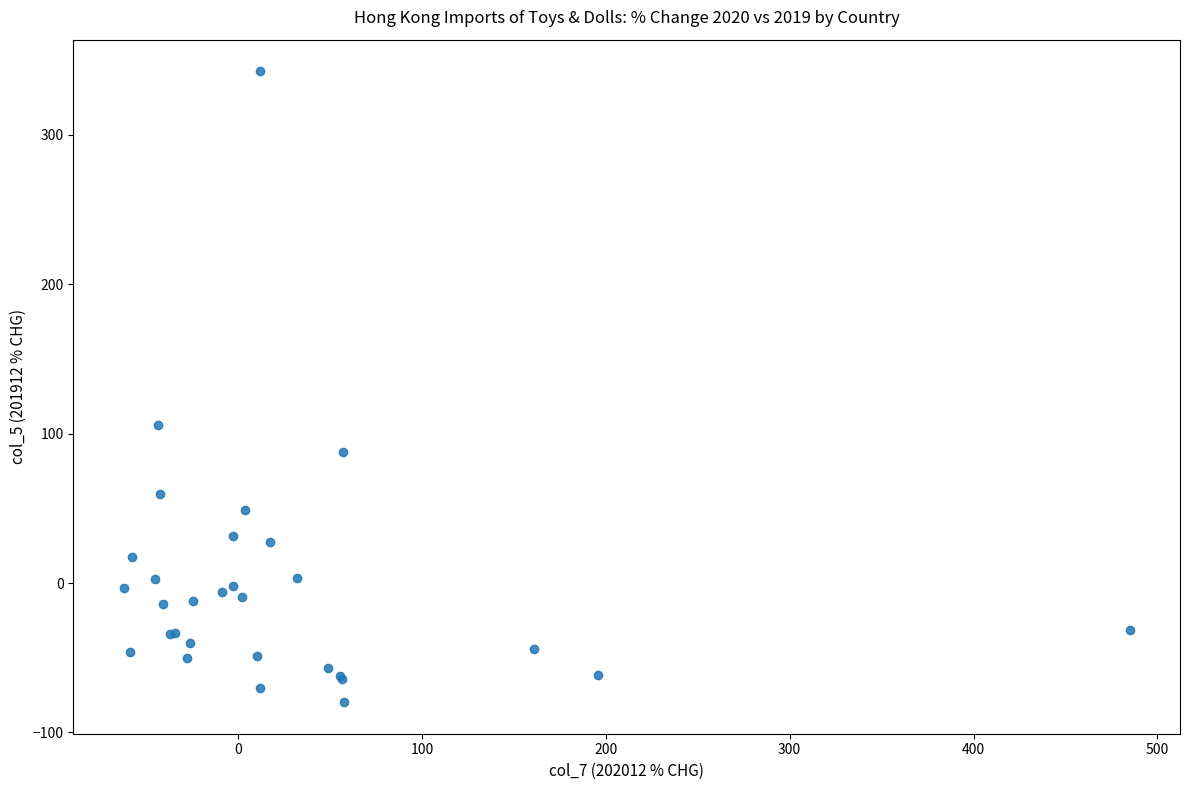

What Y value in the scatter plot is closest to 131?

105.5